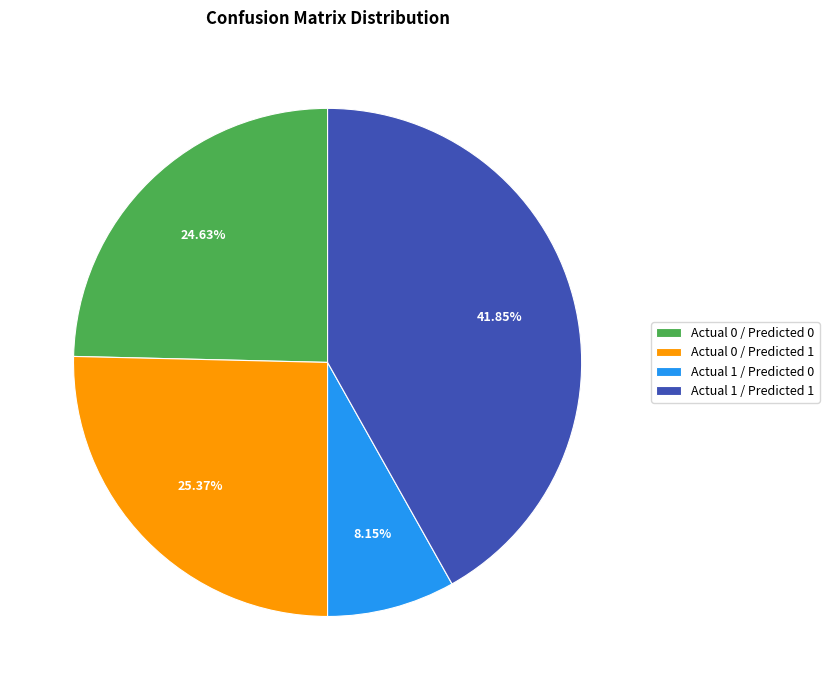

Is there a majority slice in this chart?

No